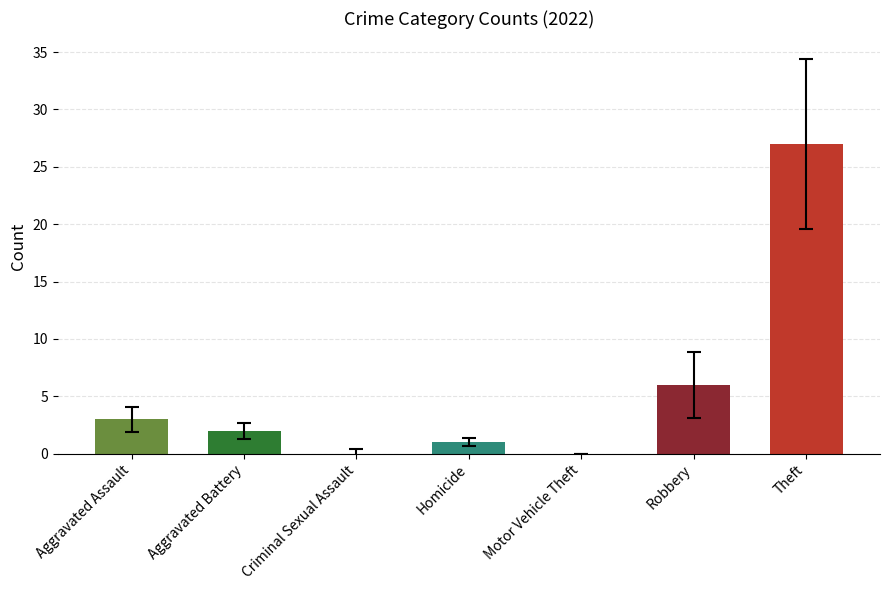

Does the chart contain stacked bars?

No